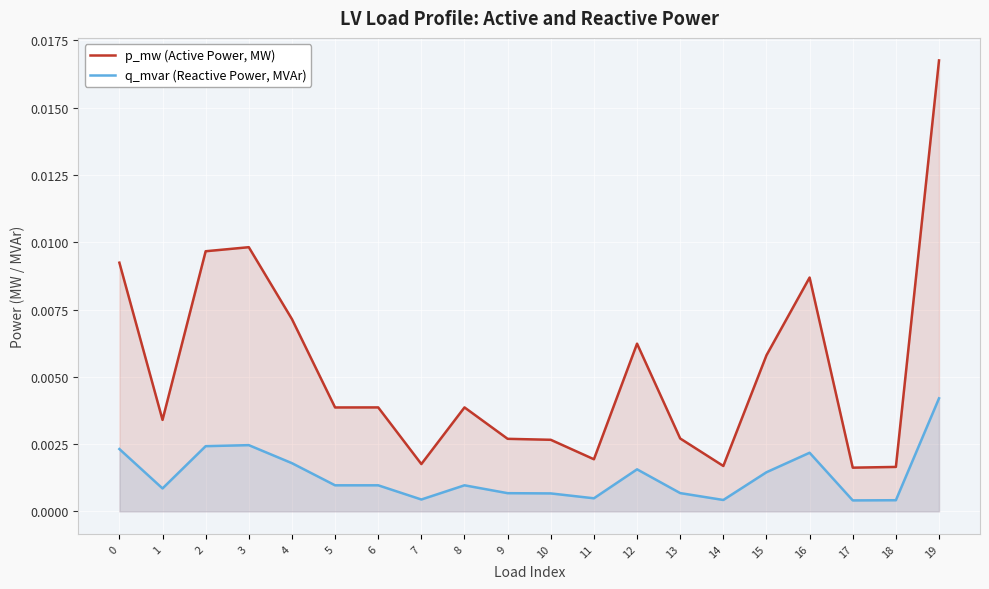

The value of p_mw (Active Power, MW) at 15 is 0.0. True or false?

True